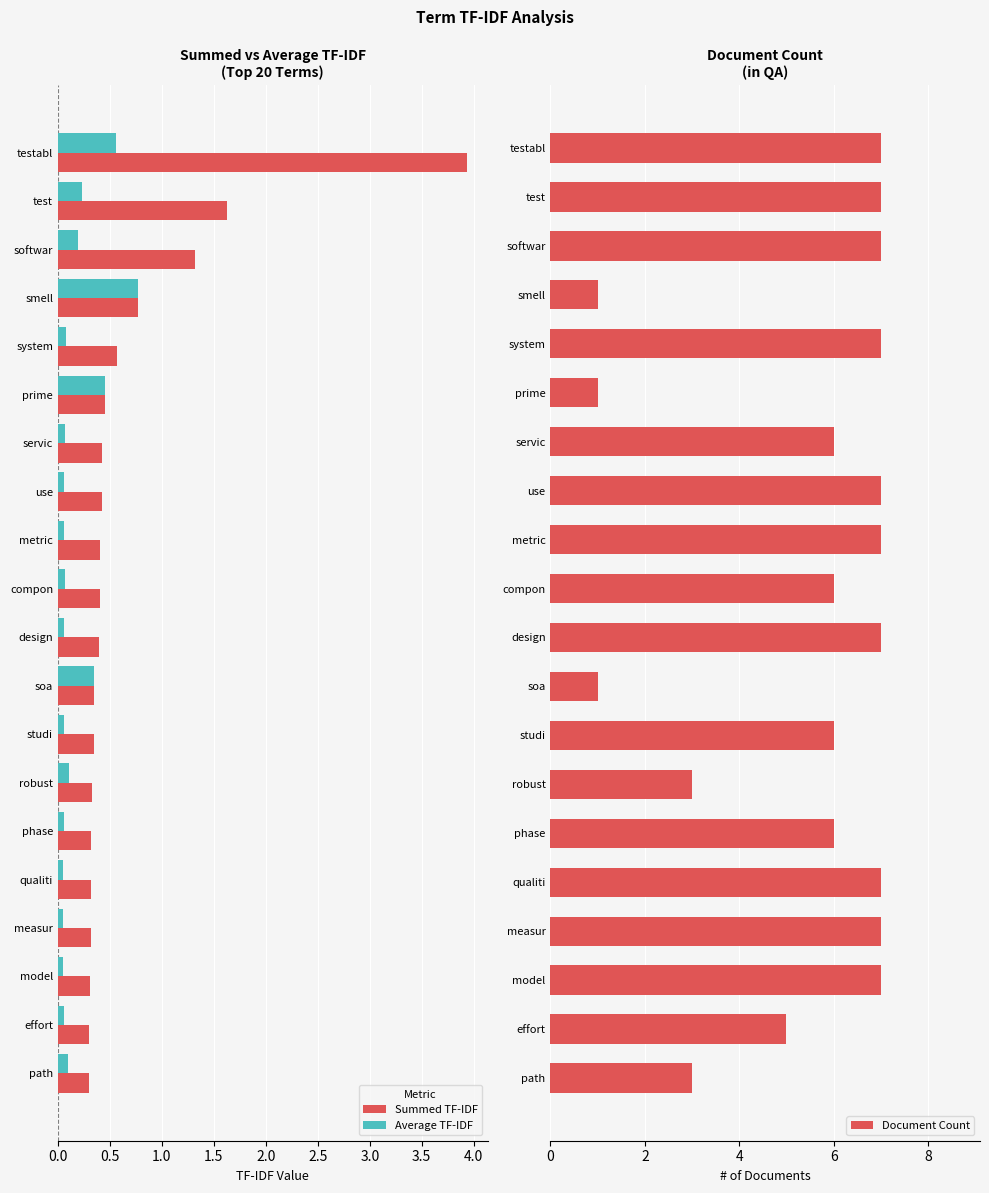

What is the highest value of the Average TF-IDF series?

0.8